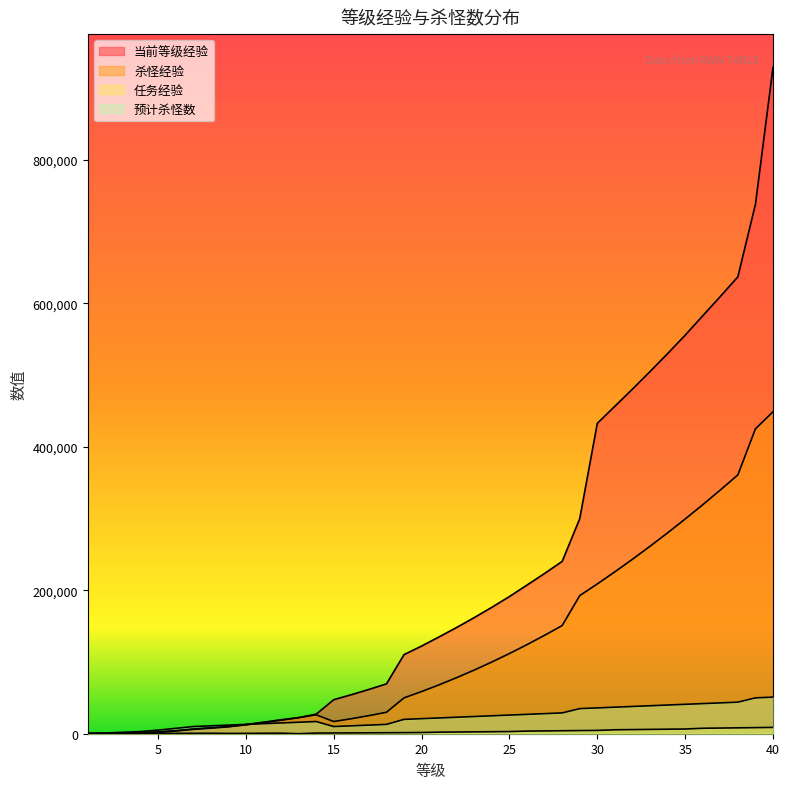

What are all the series names shown in the legend?

当前等级经验, 杀怪经验, 任务经验, 预计杀怪数